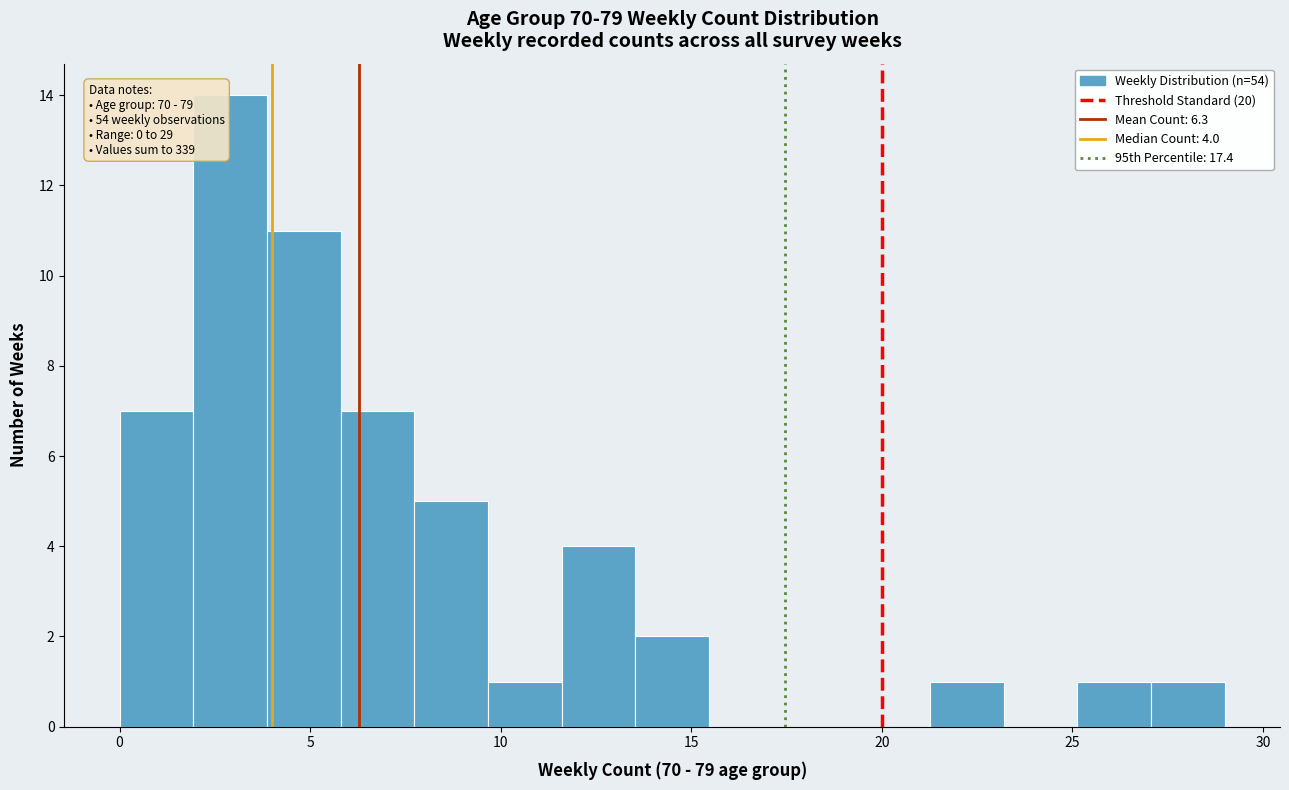

Around what value on the x-axis is the tallest bar? Give the approximate position of its centre, as read against the axis.

3.0